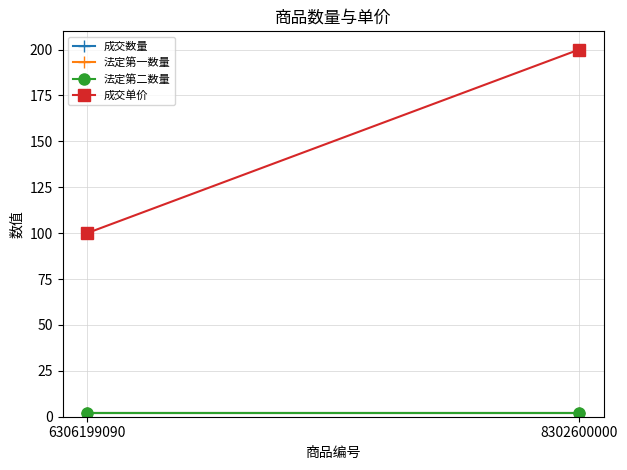

What is the average value of the 法定第二数量 series?

2